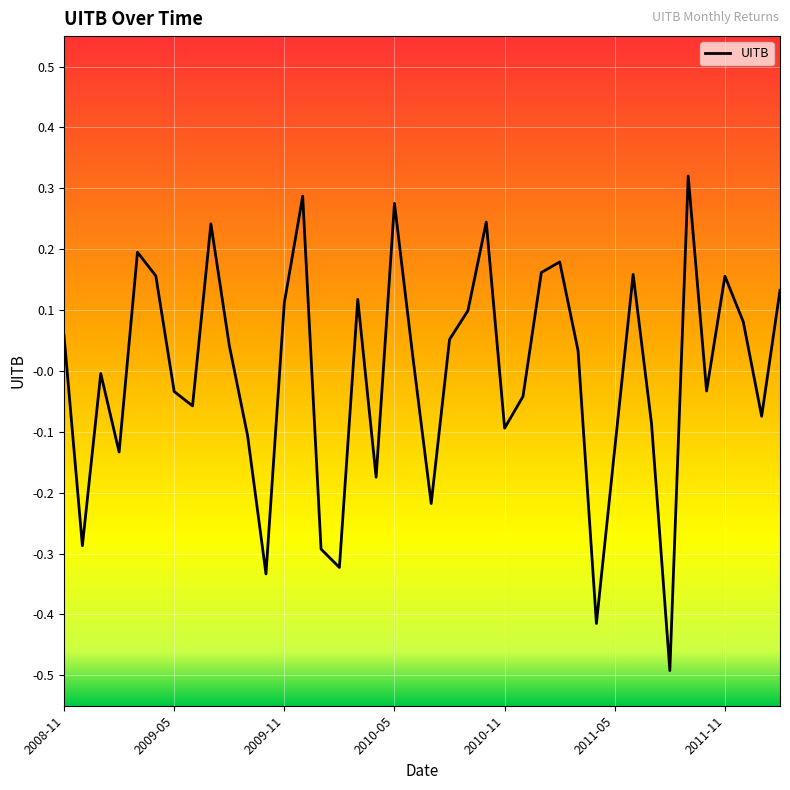

What is the minimum value shown in the chart?

-0.5